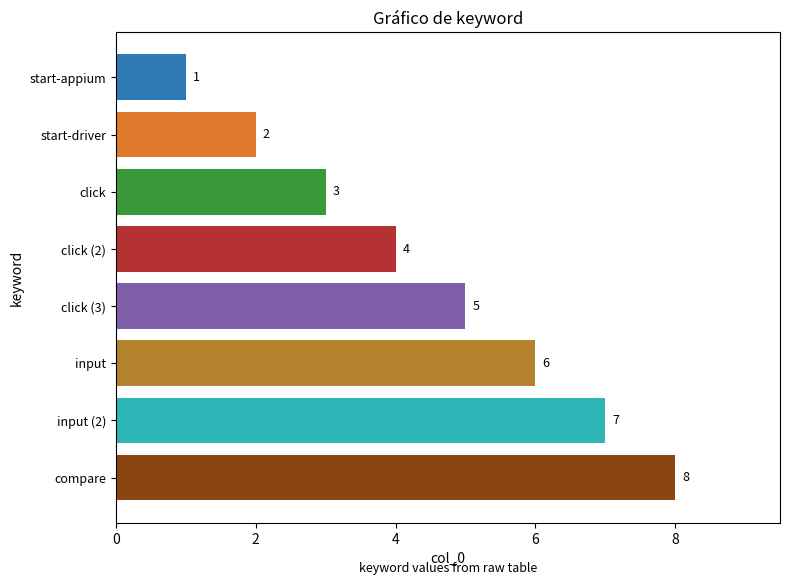

Does the chart contain any negative values?

No